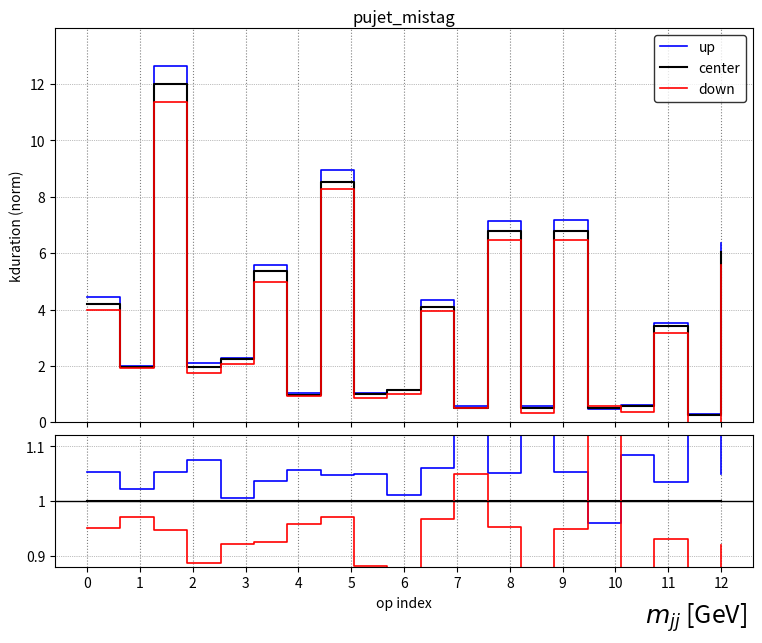

Where is down nearest to the value 0?

18